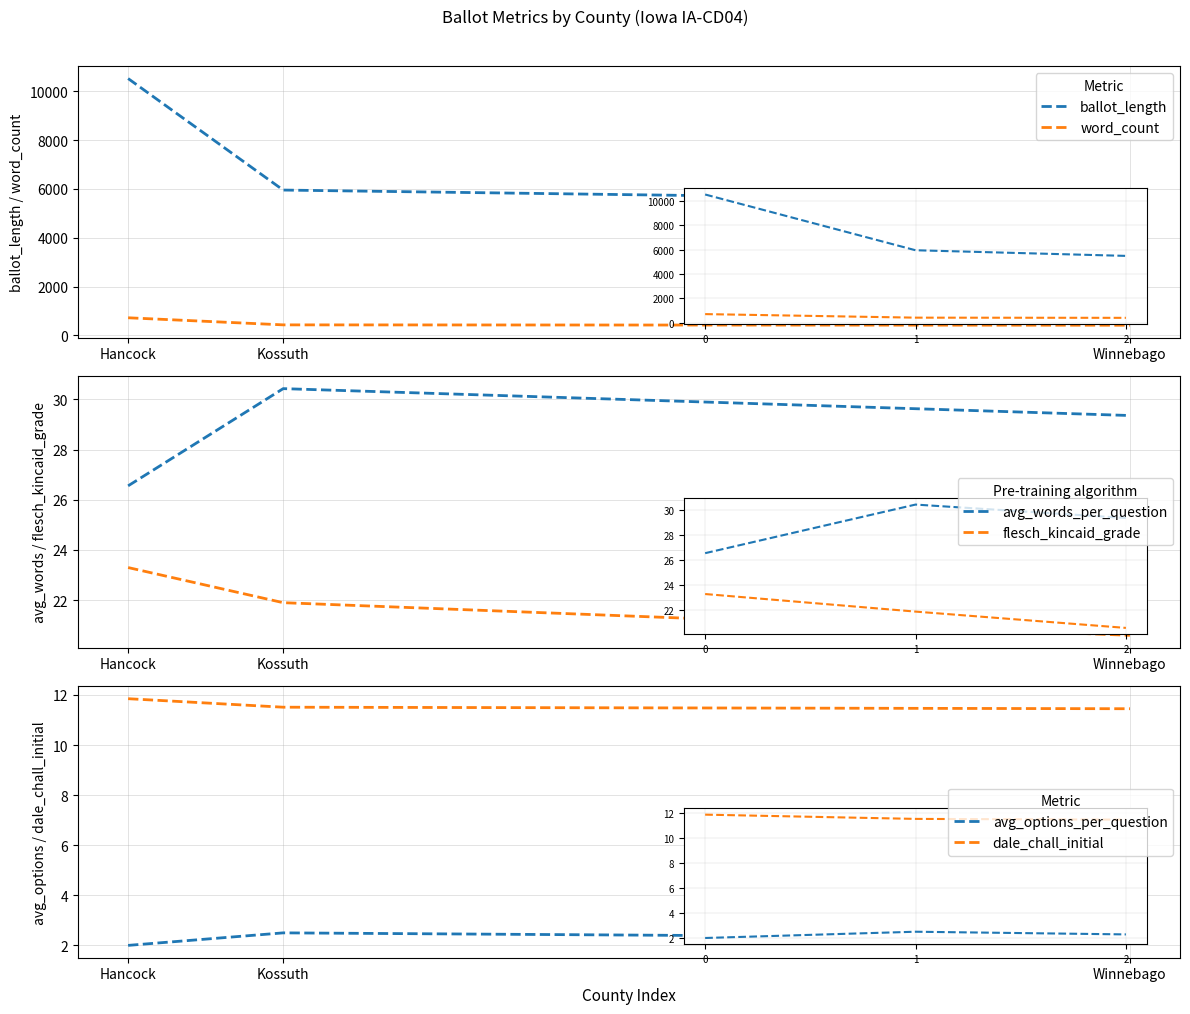

What value does the dale_chall_initial series have at Winnebago?

11.4